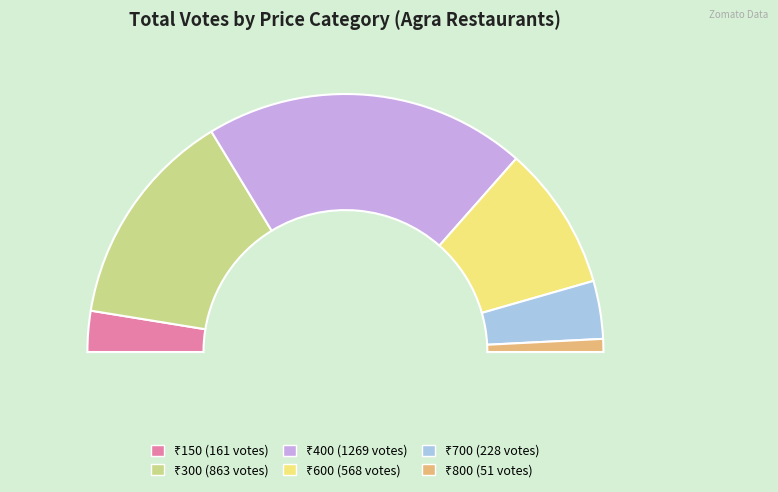

Is the sum of 300 and 600 greater than half?

No